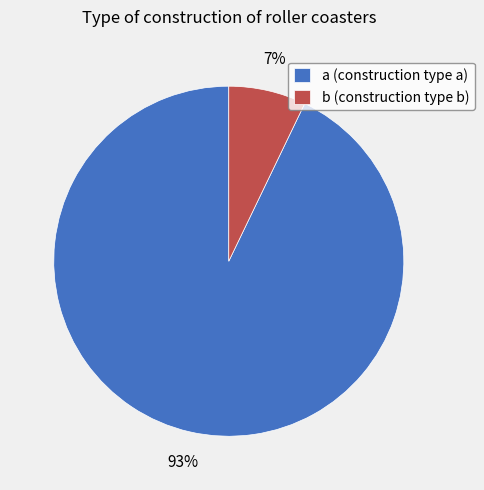

To the nearest percent, what percentage of the pie is a?

93%